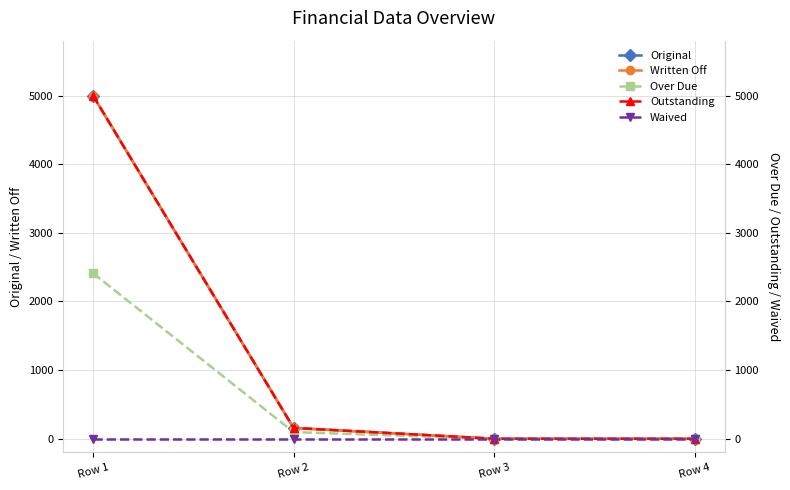

Reading right to left, what are all the values shown in this chart?

Original: Row 4=0.0	Row 3=0.0	Row 2=157.4	Row 1=5000.0
Written Off: Row 4=0.0	Row 3=0.0	Row 2=157.4	Row 1=5000.0
Over Due: Row 4=0.0	Row 3=0.0	Row 2=97.0	Row 1=2412.7
Outstanding: Row 4=0.0	Row 3=0.0	Row 2=157.4	Row 1=5000.0
Waived: Row 4=0.0	Row 3=0.0	Row 2=0.0	Row 1=0.0